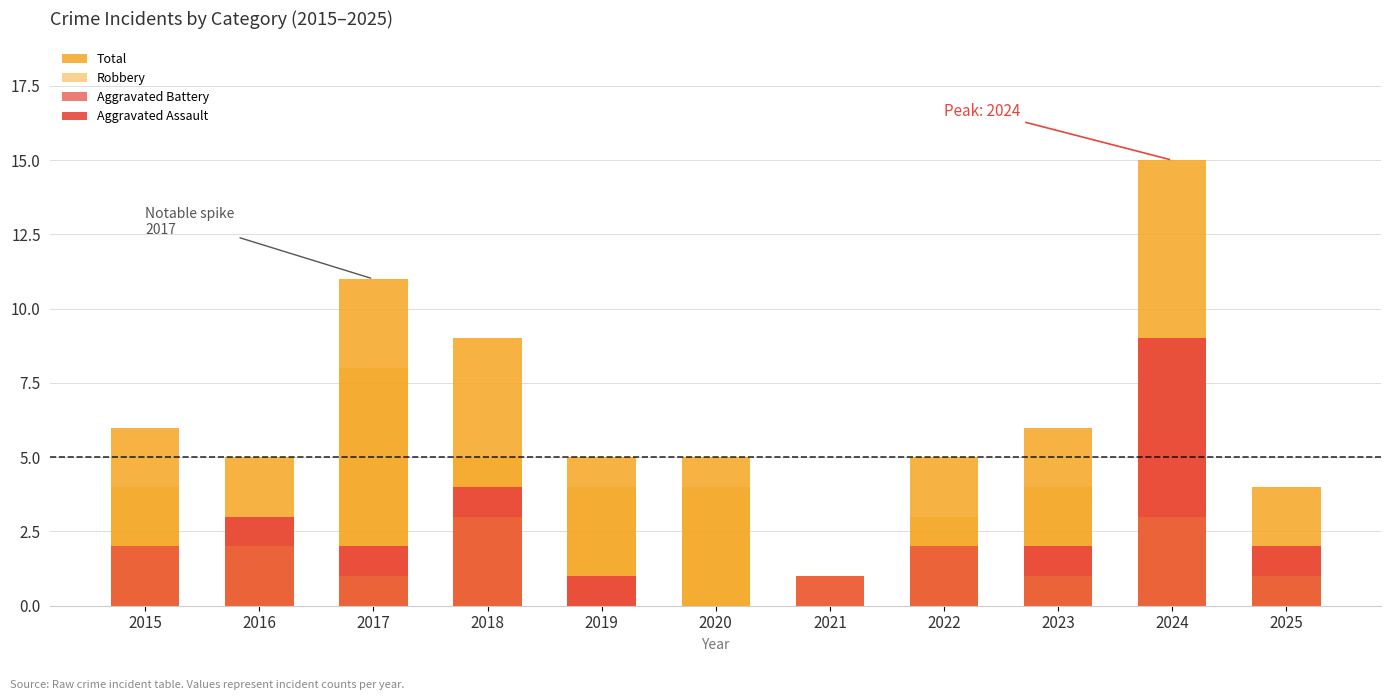

What is the sum of the Aggravated Battery values at 2016 and 2019?

2